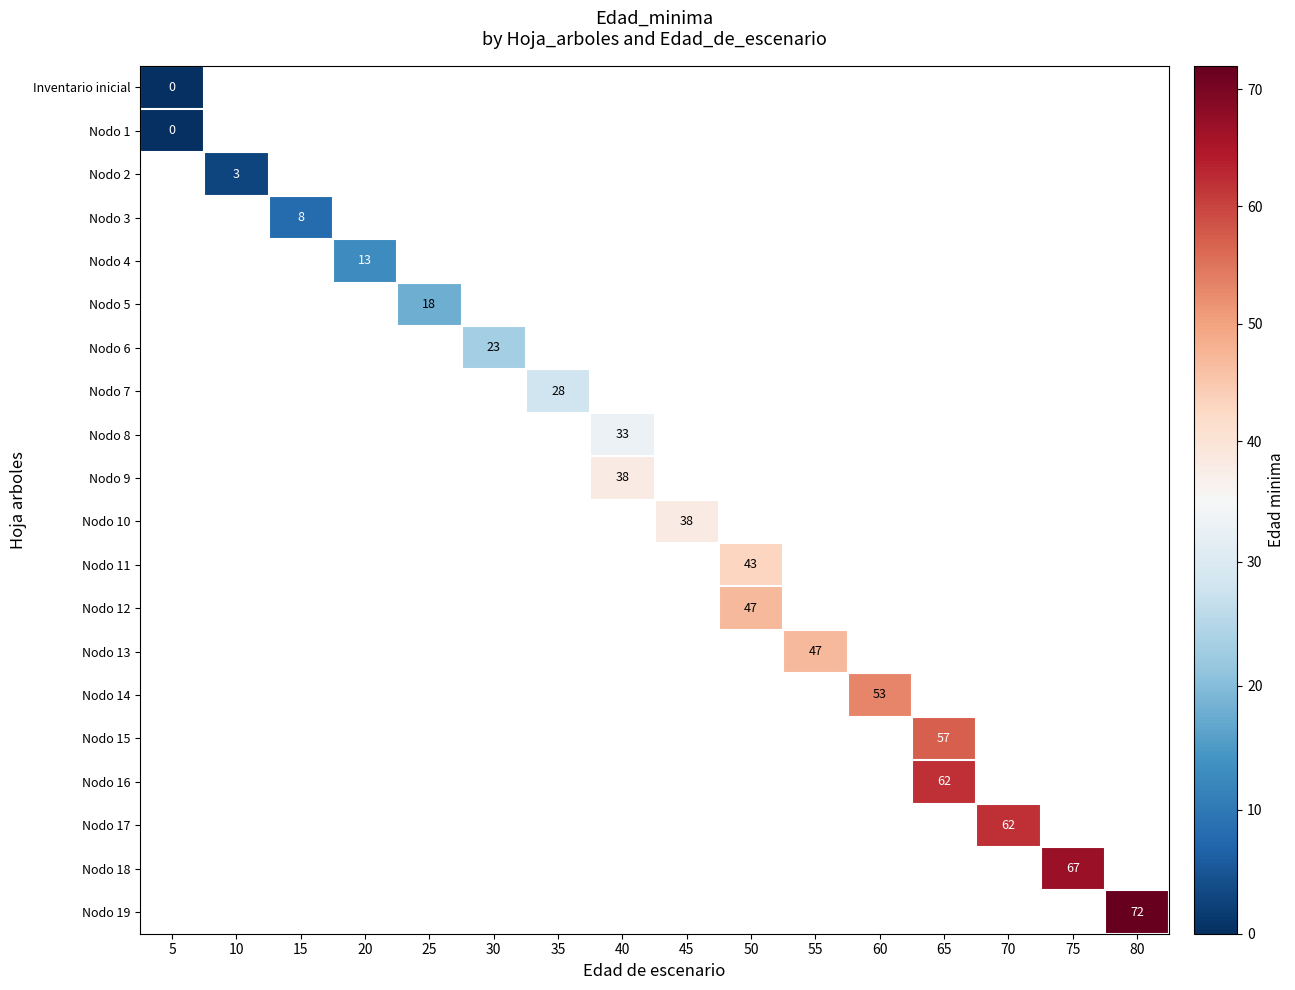

True or false: row_0 has a value of -1 at 45.

False